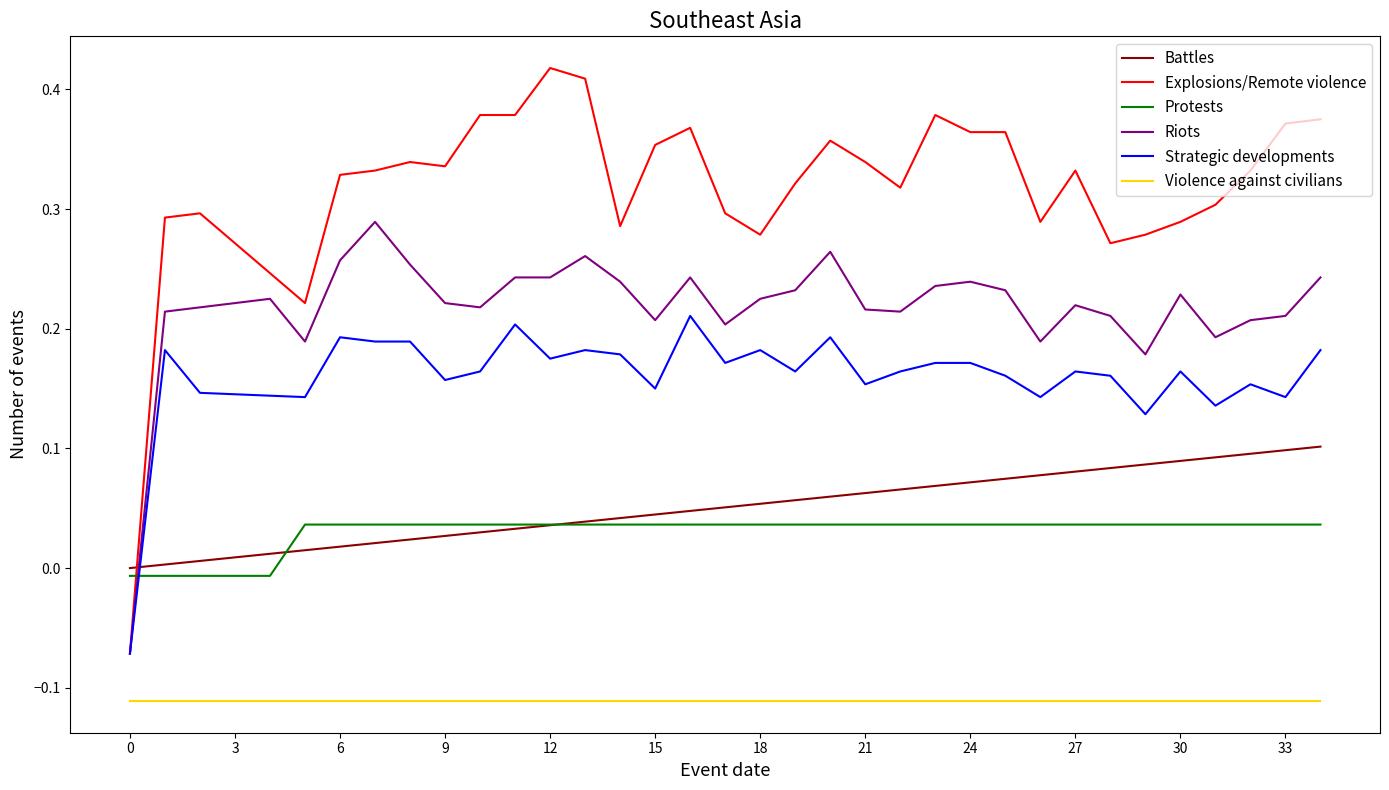

True or false: Explosions/Remote violence has more than 0 interior local peaks.

True